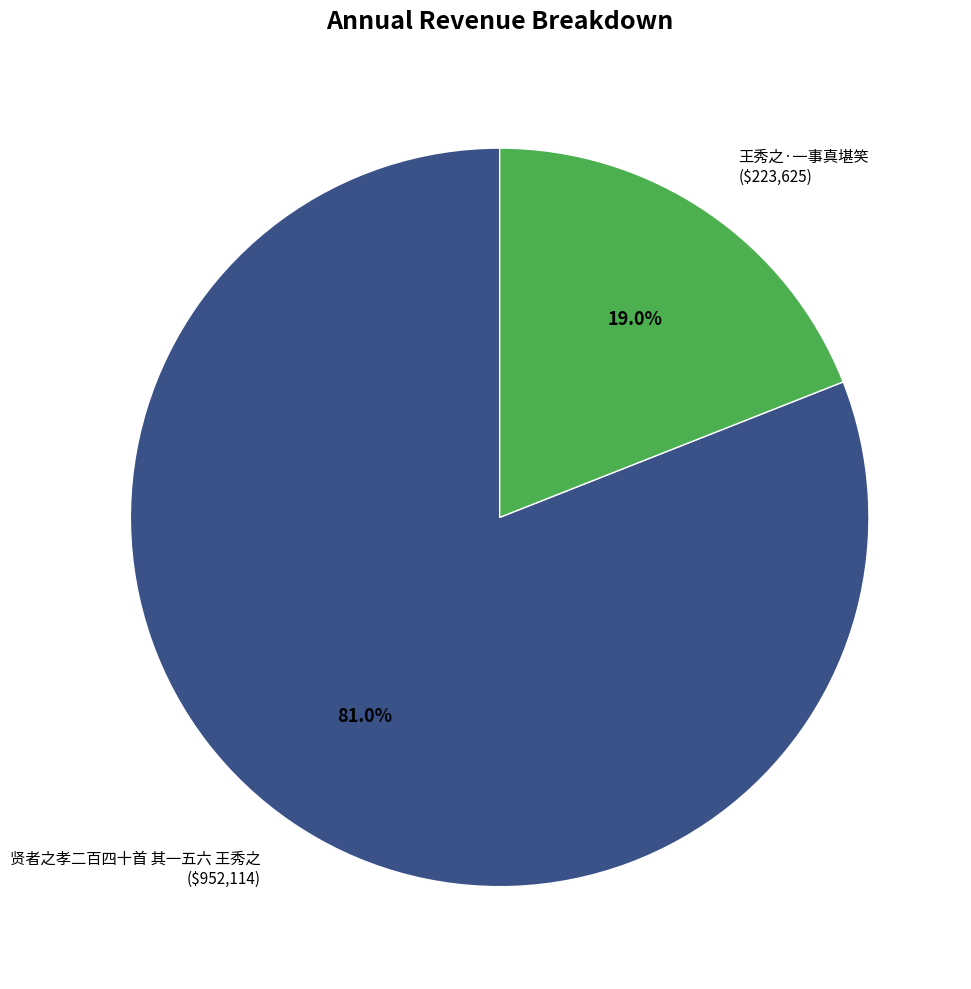

Which has a higher value, 贤者之孝二百四十首 其一五六 王秀之 or 王秀之·一事真堪笑?

贤者之孝二百四十首 其一五六 王秀之